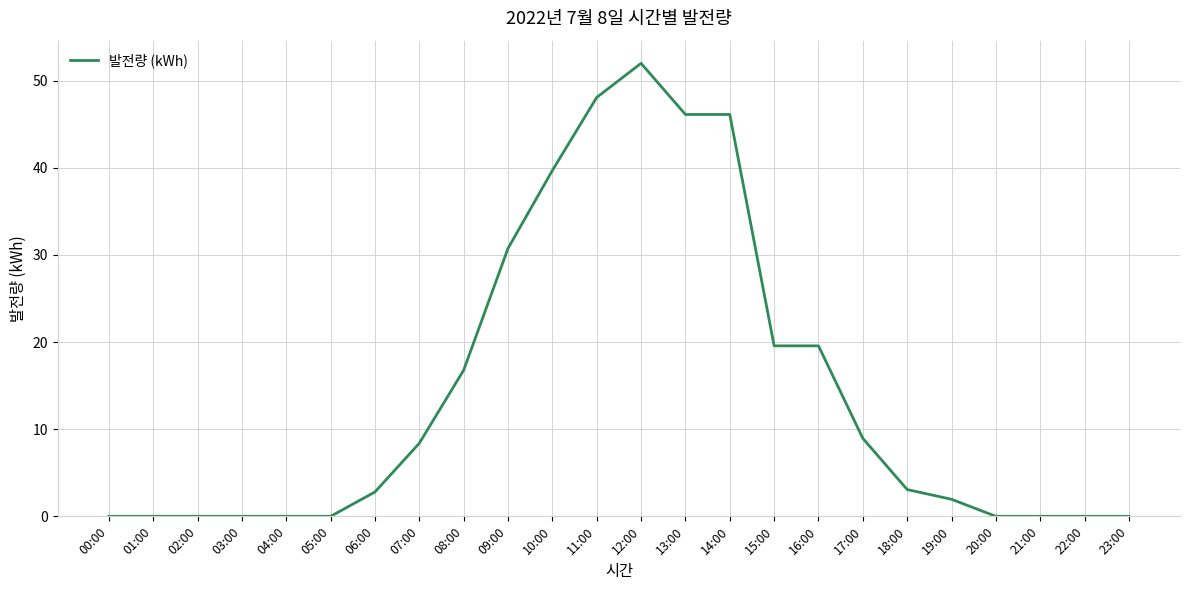

Is it true that the value at 20:00 is 0.0?

True